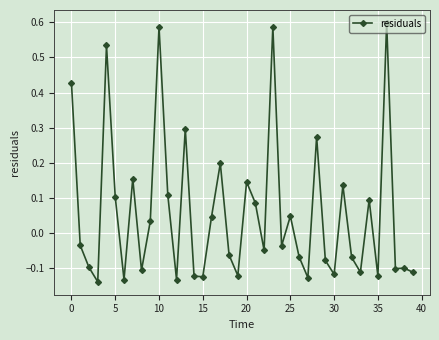

What is the difference between the maximum and minimum values?

0.7